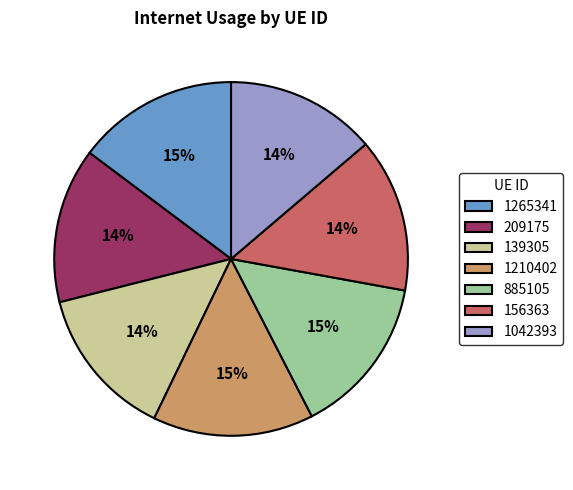

Is the sum of 1265341 and 1042393 greater than half?

No